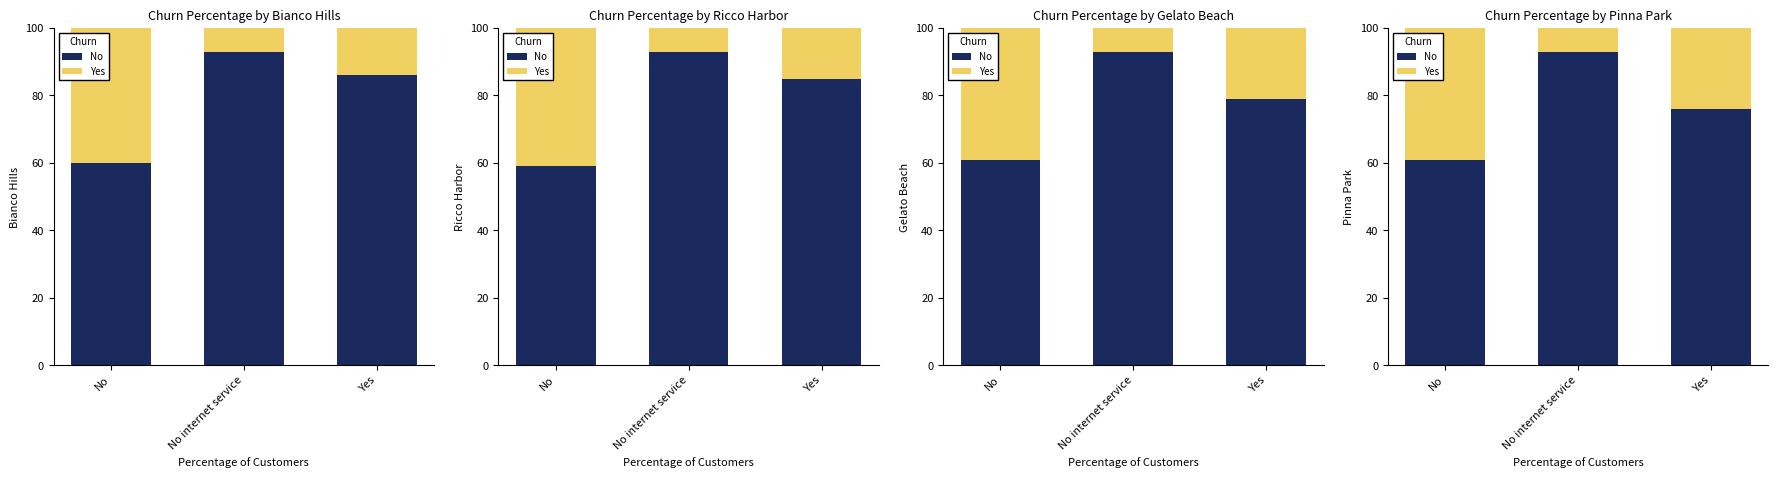

Which series has the largest total across all categories?

No